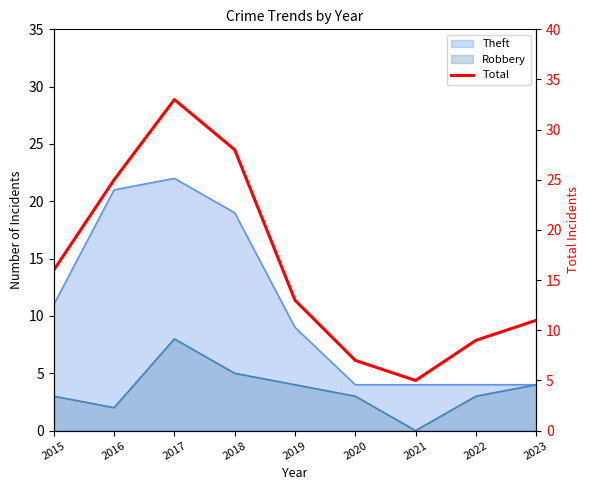

What is the sum of all values?

147